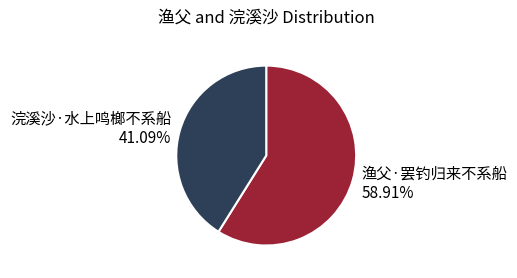

Rank the categories by value from lowest to highest.

浣溪沙·水上鸣榔不系船, 渔父·罢钓归来不系船